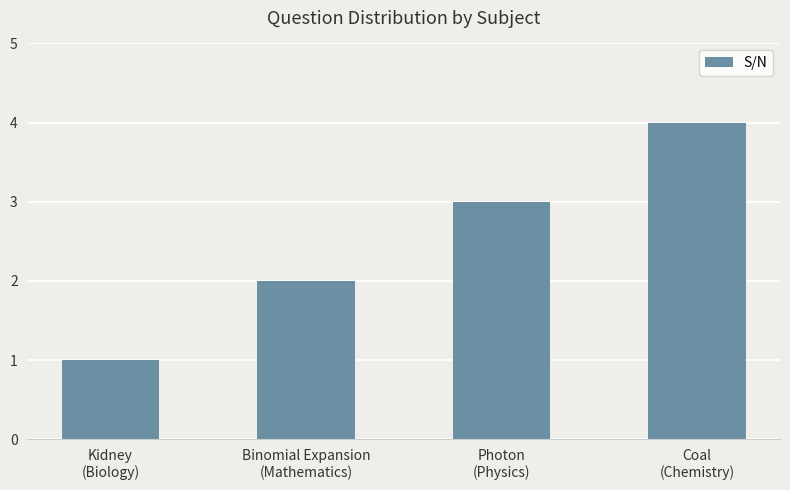

What is the smallest value displayed?

1